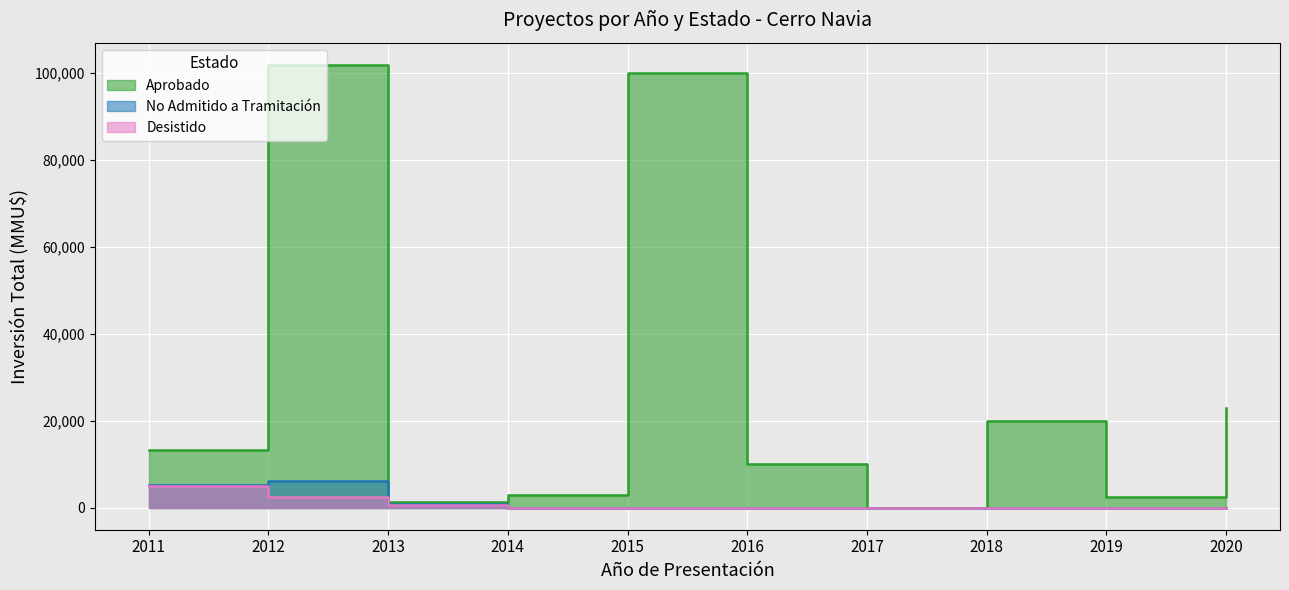

The value of Aprobado at 2012 is 1359. True or false?

False